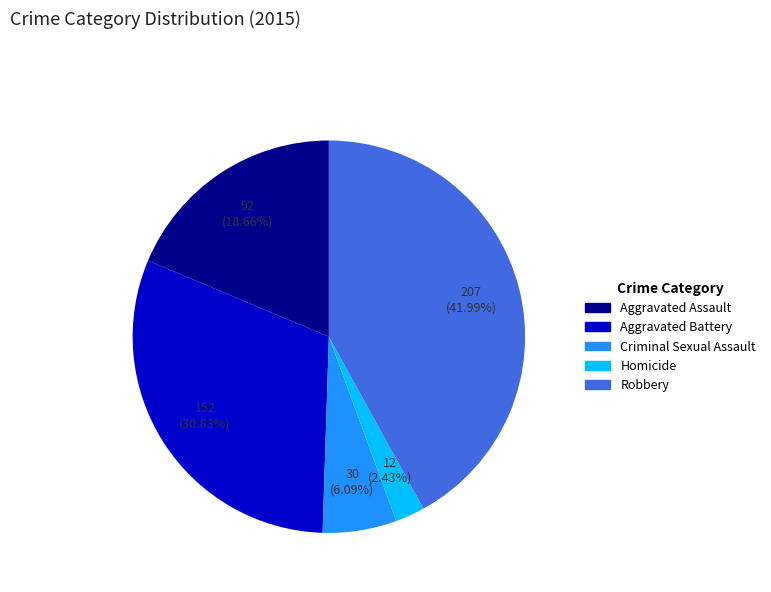

What is the ratio of the value at Criminal Sexual Assault to the value at Aggravated Battery?

0.2